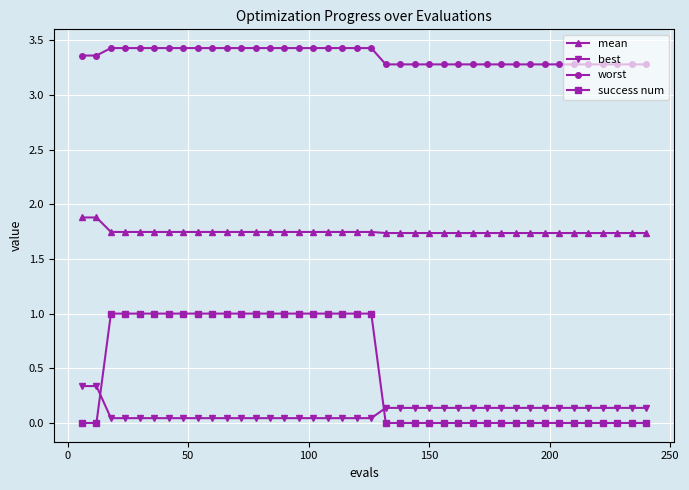

True or false: mean and best cross at least once.

False